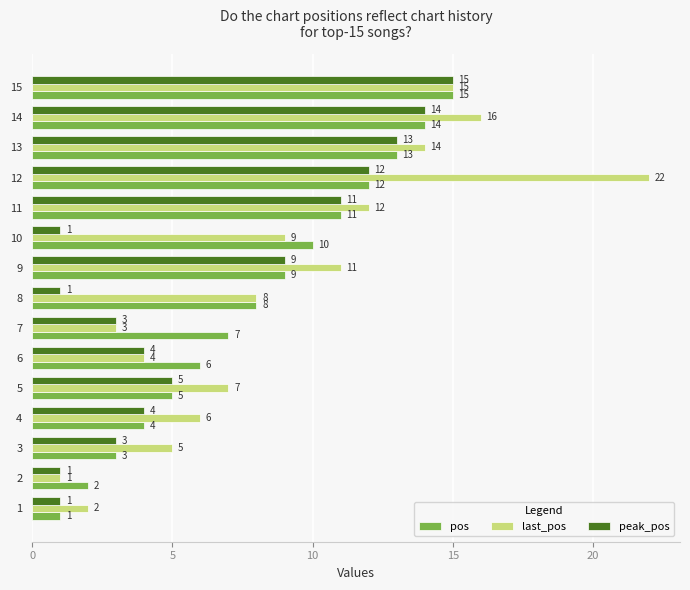

True or false: pos has a value of 2 at 2.

True